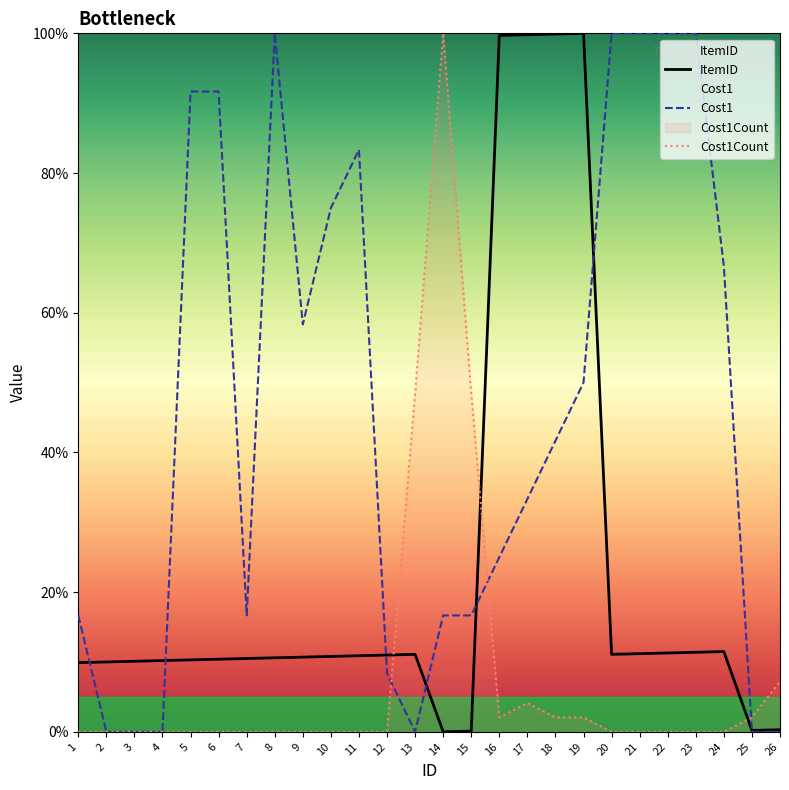

Reading right to left, extract all data points from this chart.

ItemID: 0.3	0.2	11.5	11.4	11.3	11.2	11.1	100.0	99.9	99.8	99.7	0.1	0.0	11.1	11.0	10.9	10.8	10.7	10.6	10.5	10.4	10.3	10.2	10.1	10.0	9.9
Cost1: 0.0	0.0	66.7	100.0	100.0	100.0	100.0	50.0	41.7	33.3	25.0	16.7	16.7	0.0	8.3	83.3	75.0	58.3	100.0	16.7	91.7	91.7	0.0	0.0	0.0	16.7
Cost1Count: 7.2	2.1	0.0	0.0	0.0	0.0	0.0	2.1	2.1	4.1	2.1	48.5	100.0	48.5	0.0	0.0	0.0	0.0	0.0	0.0	0.0	0.0	0.0	0.0	0.0	0.0